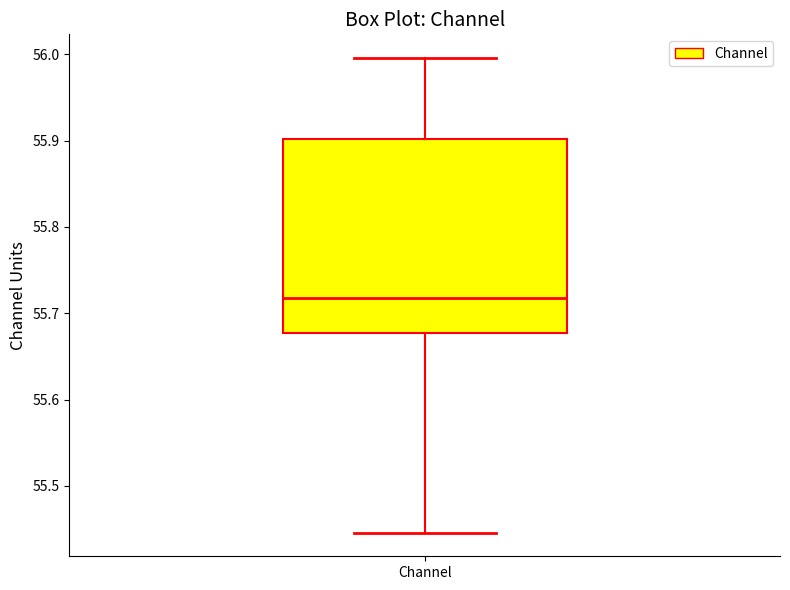

Transcribe this box plot: give where the median line is, the range the box spans, and where the two whiskers end, as read against the y-axis. The values are not printed on the chart, so give them approximately, as read against the axis.

median 55.72, box 55.68 to 55.90, whiskers 55.45 to 56.00